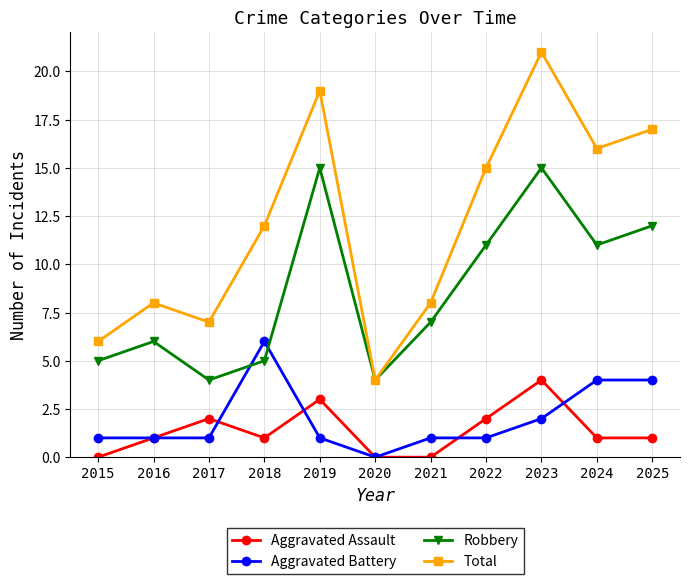

Is this an area chart (filled region under the line)?

No